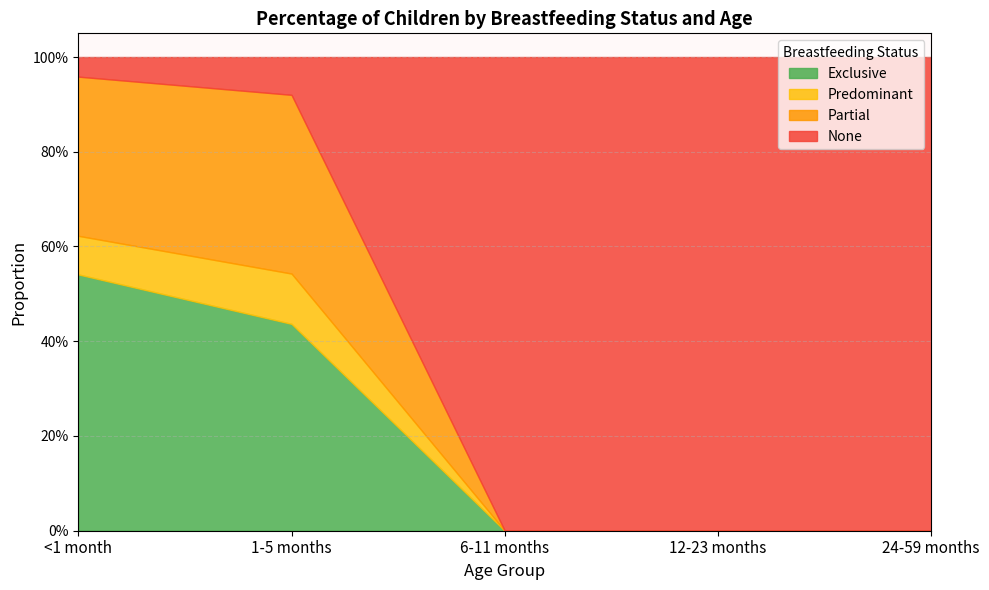

Is the value of Exclusive at 1-5 months greater than the value of None at <1 month?

Yes